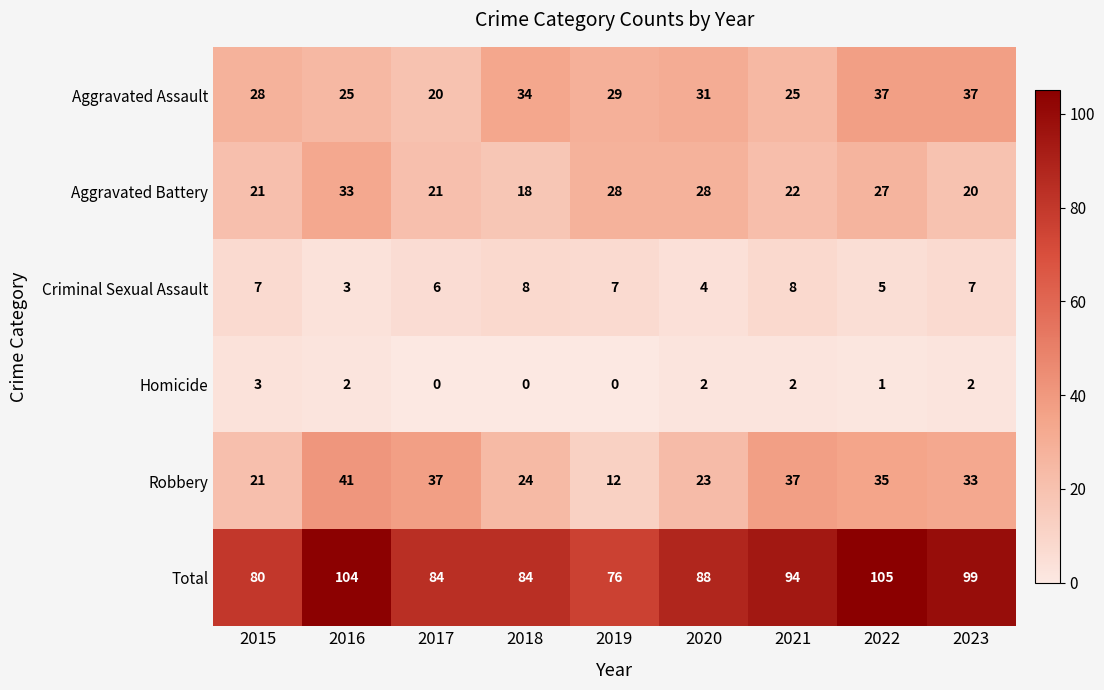

Rank the series at 2021 from lowest to highest value.

Homicide, Criminal Sexual Assault, Aggravated Battery, Aggravated Assault, Robbery, Total